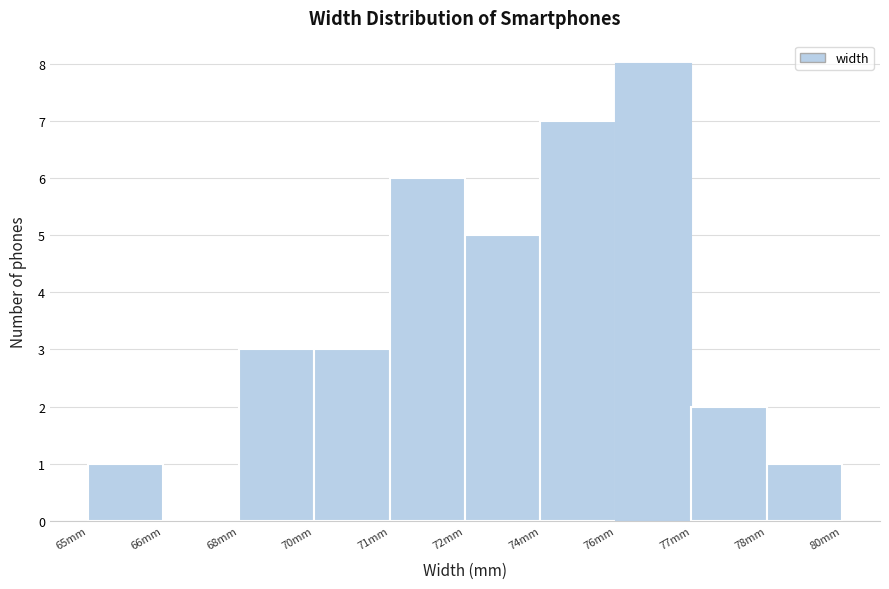

Reading left to right, transcribe all the data shown in this chart.

65mm=1	66mm=0	68mm=3	70mm=3	71mm=6	72mm=5	74mm=7	76mm=8	77mm=2	78mm=1